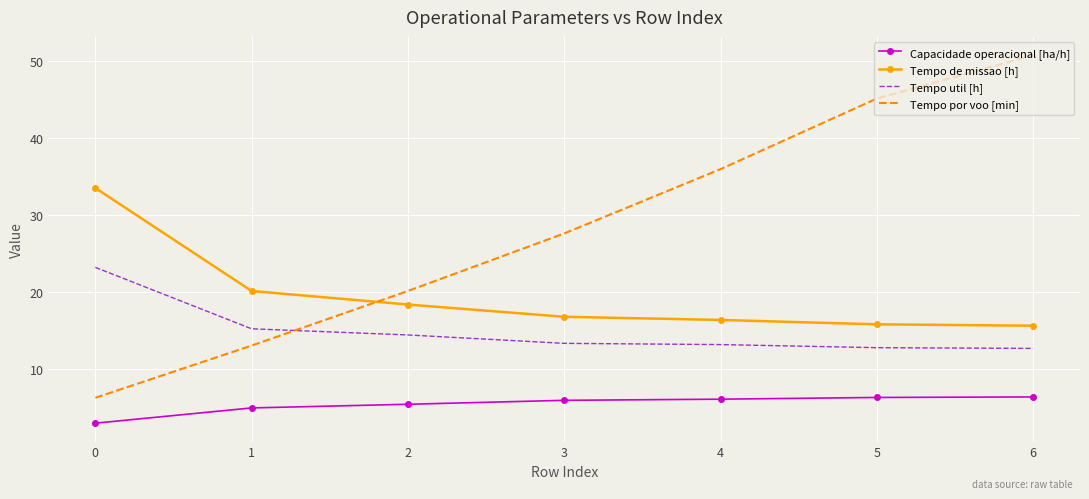

At which category is the sum across all series the highest?

6